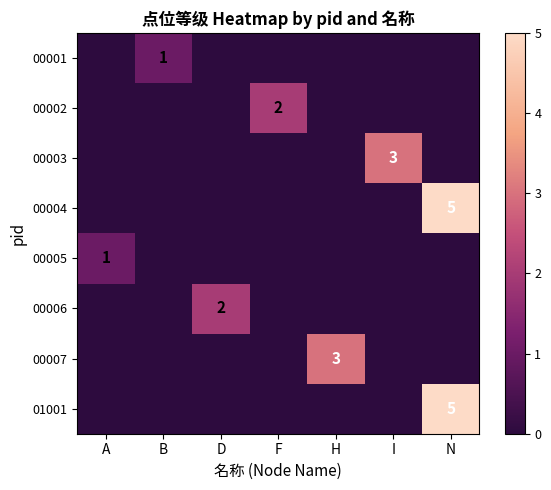

The value of 00006 at D is 2. True or false?

True